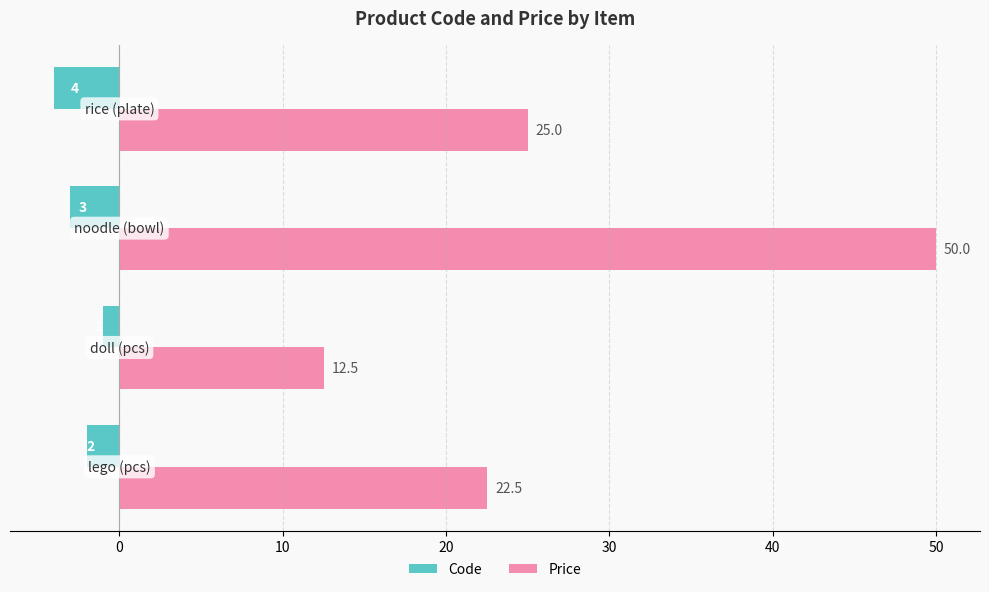

Which series has the widest spread of values?

Price